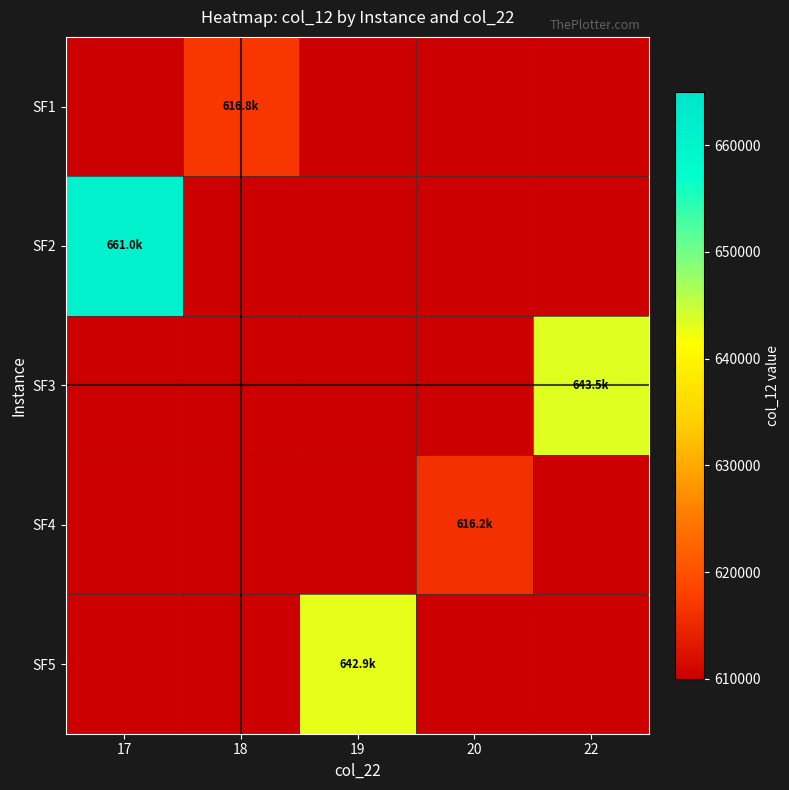

At which category does the chart reach its peak across all series?

17